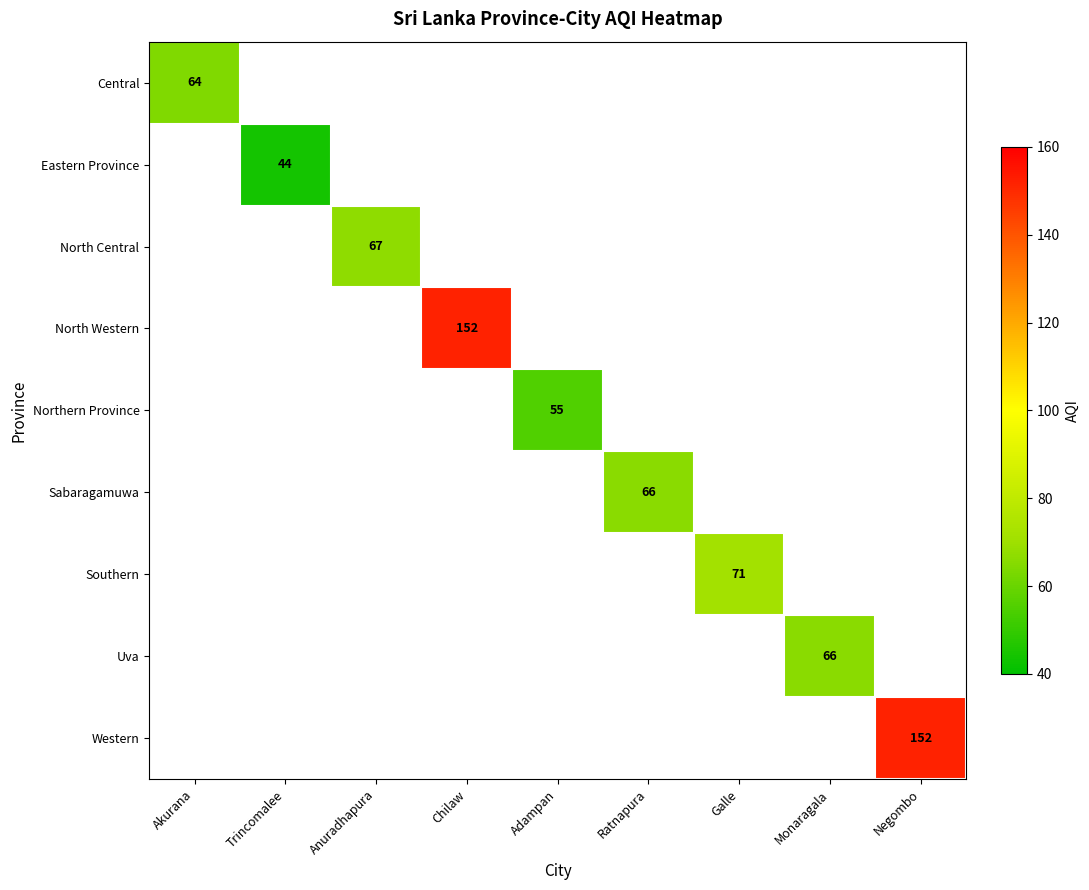

Which series has the largest range (max minus min)?

Central